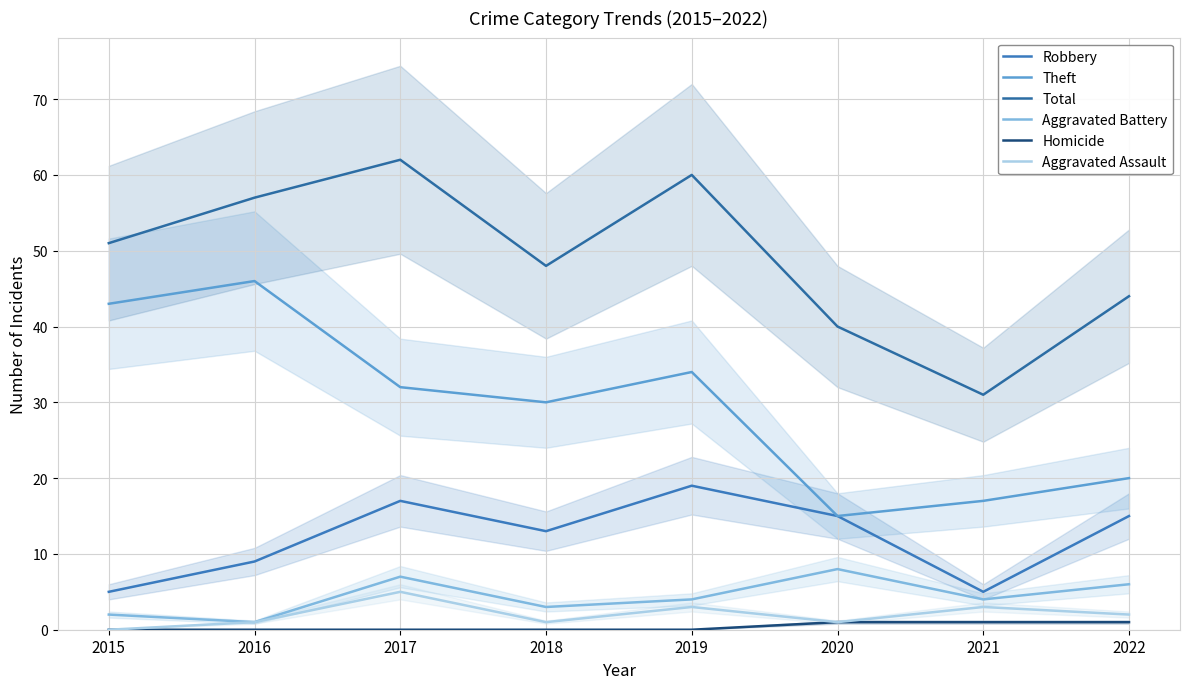

True or false: Aggravated Battery has more than 0 interior local peaks.

True